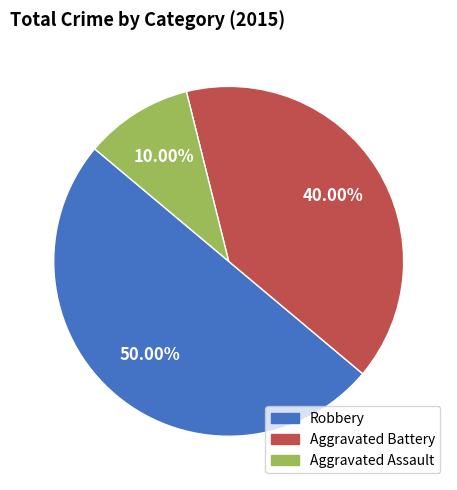

The Aggravated Battery slice represents 48% of the pie. True or false?

False